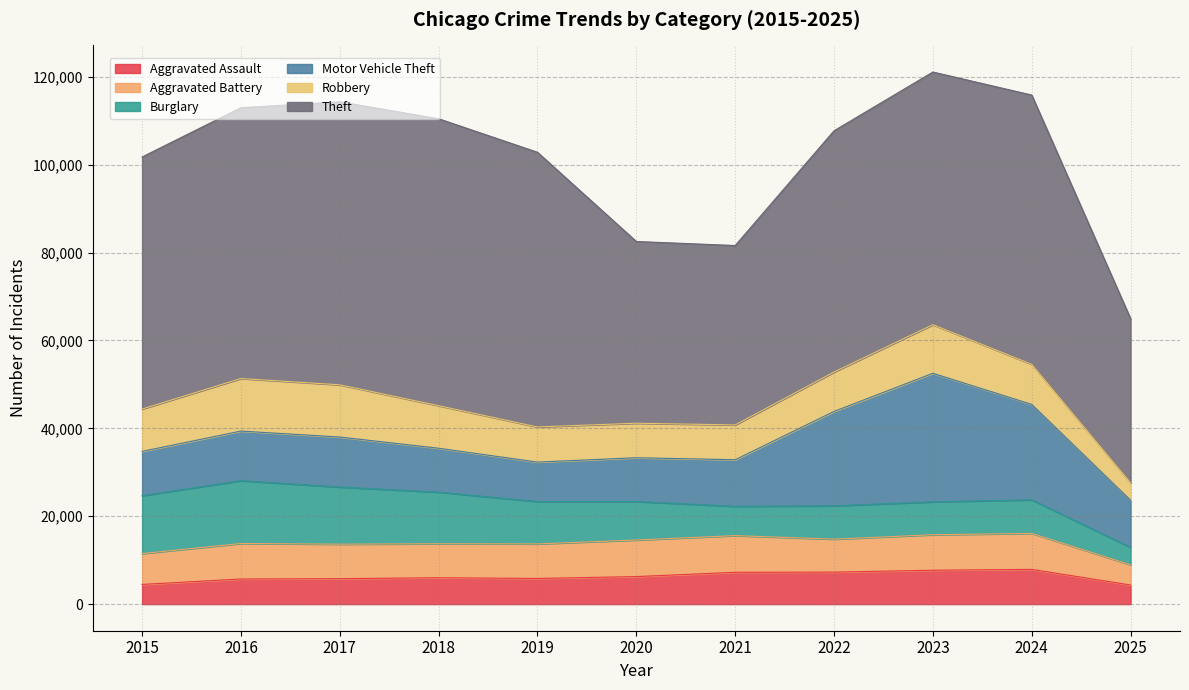

What is the maximum value for Aggravated Battery?

8346